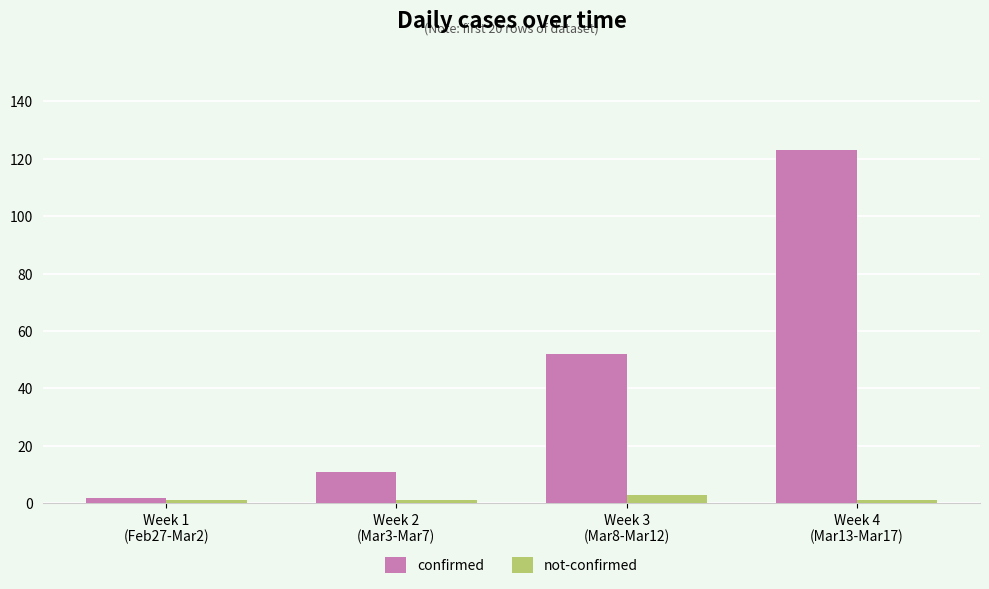

Which series has the widest spread of values?

confirmed